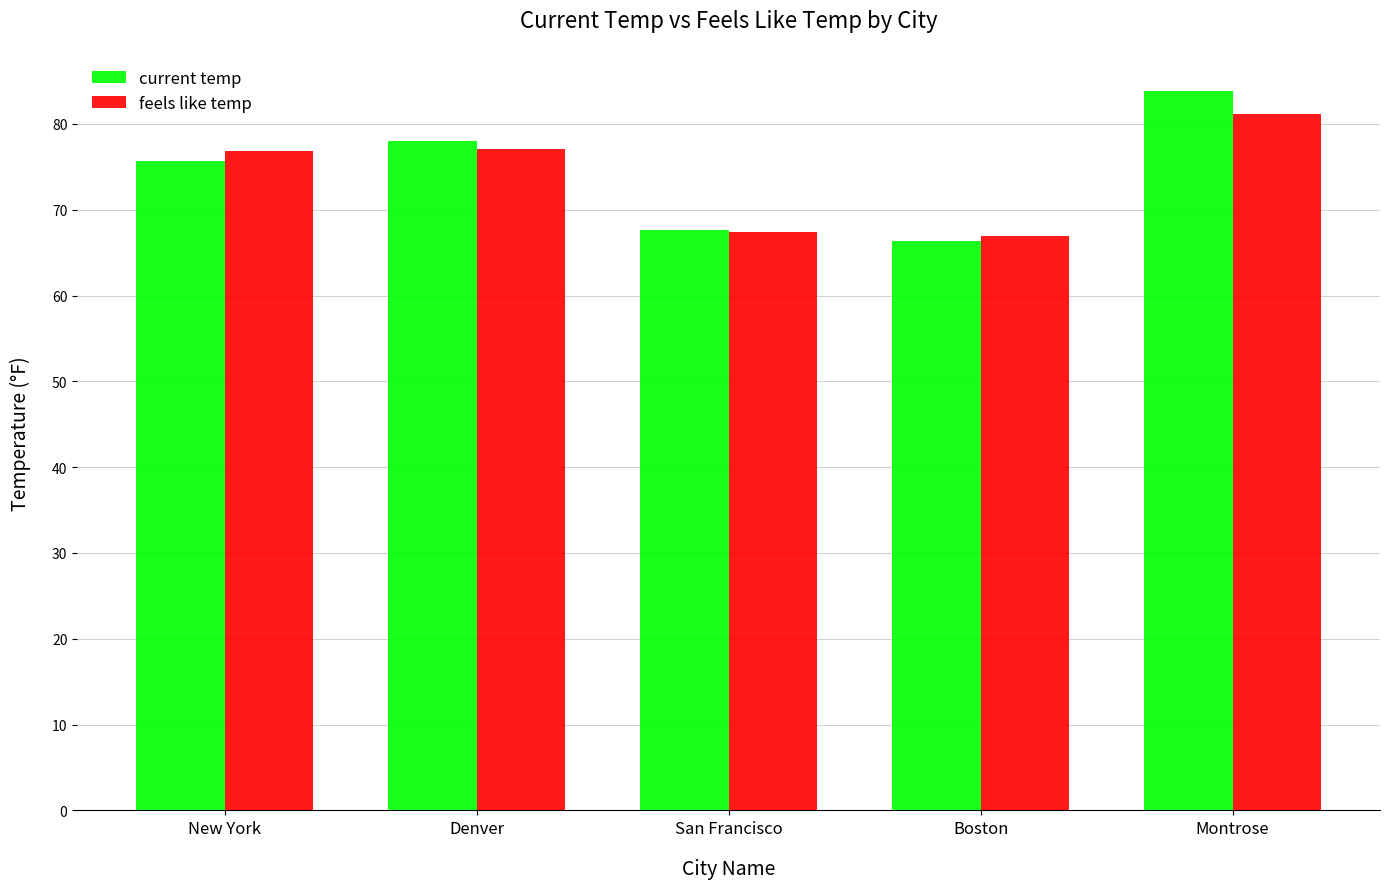

What is the difference between the maximum and minimum values in the current temp series?

17.5